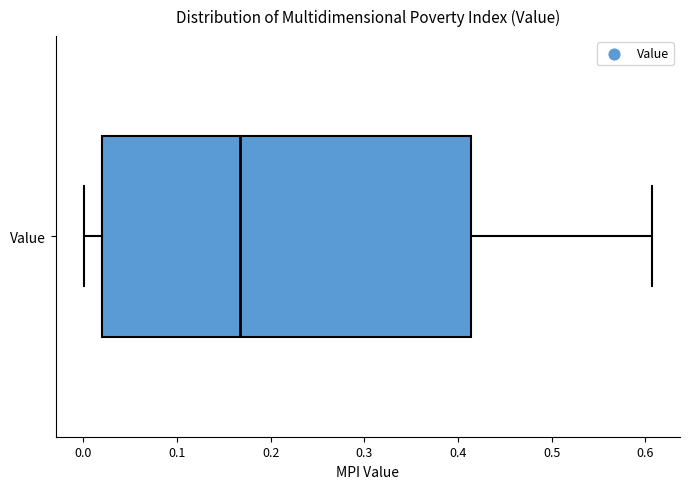

Transcribe this box plot: give where the median line is, the range the box spans, and where the two whiskers end, as read against the x-axis. The values are not printed on the chart, so give them approximately, as read against the axis.

median 0.17, box 0.02 to 0.41, whiskers 0.00 to 0.61